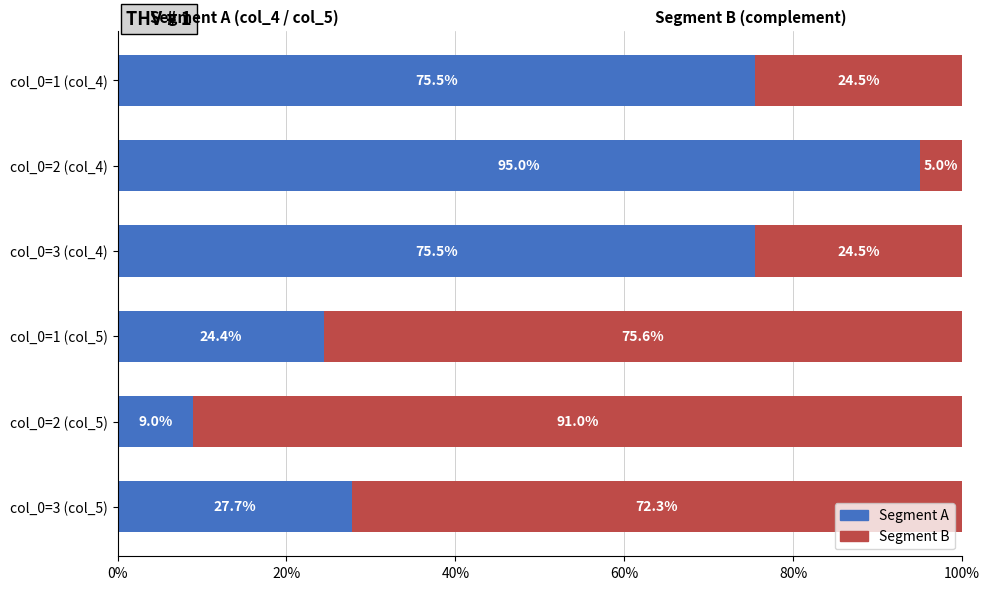

What is the total value across all series at col_0=1 (col_4)?

100.0